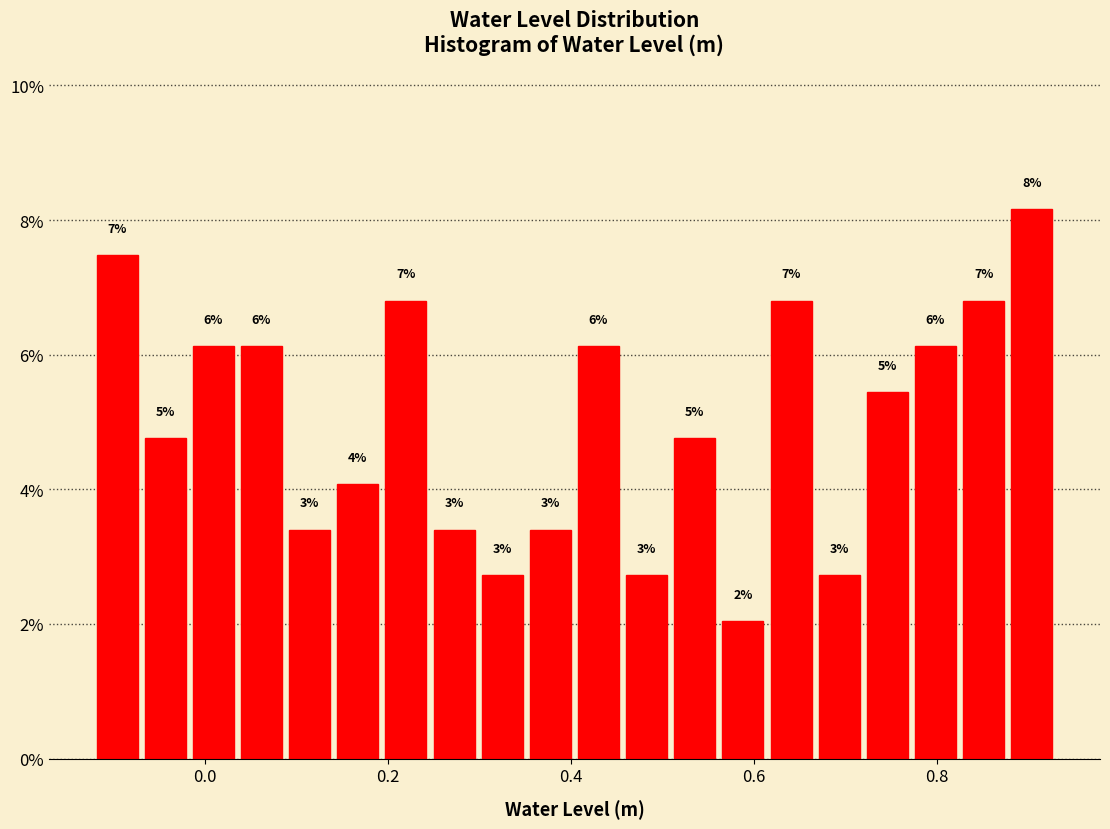

Around what value on the x-axis is the tallest bar? Give the approximate position of its centre, as read against the axis.

0.90